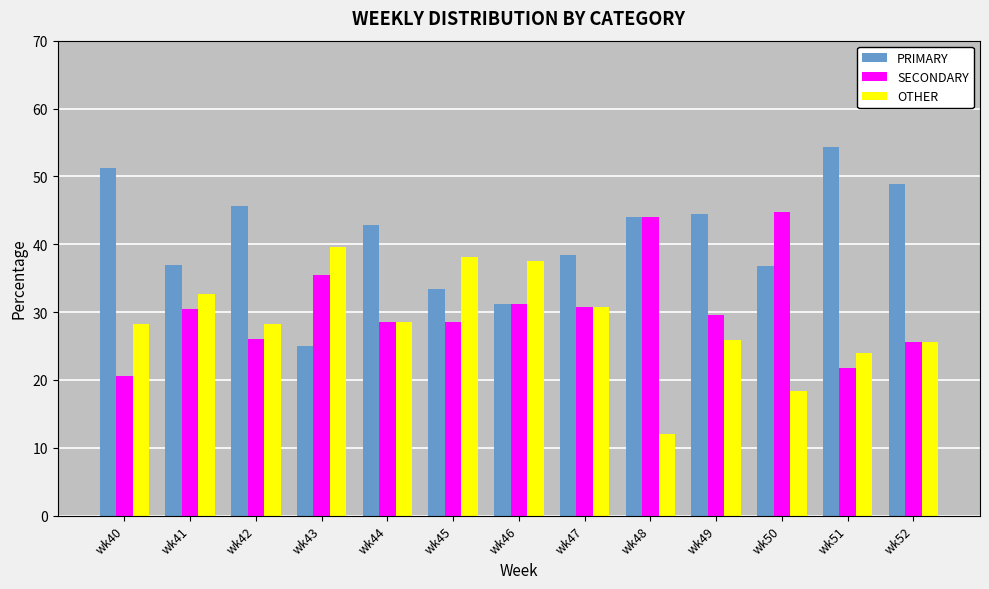

Which series has the largest range (max minus min)?

PRIMARY